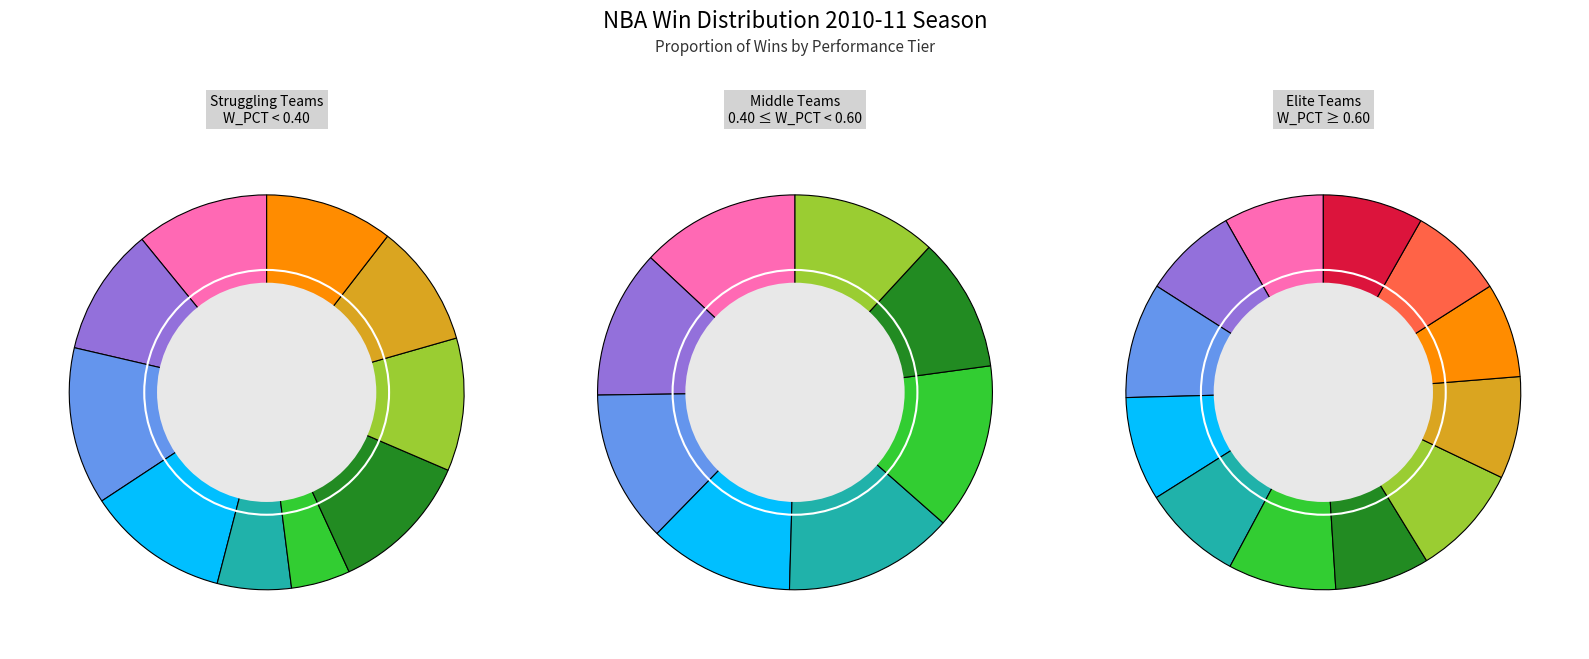

Count the number of slices in the pie.

30